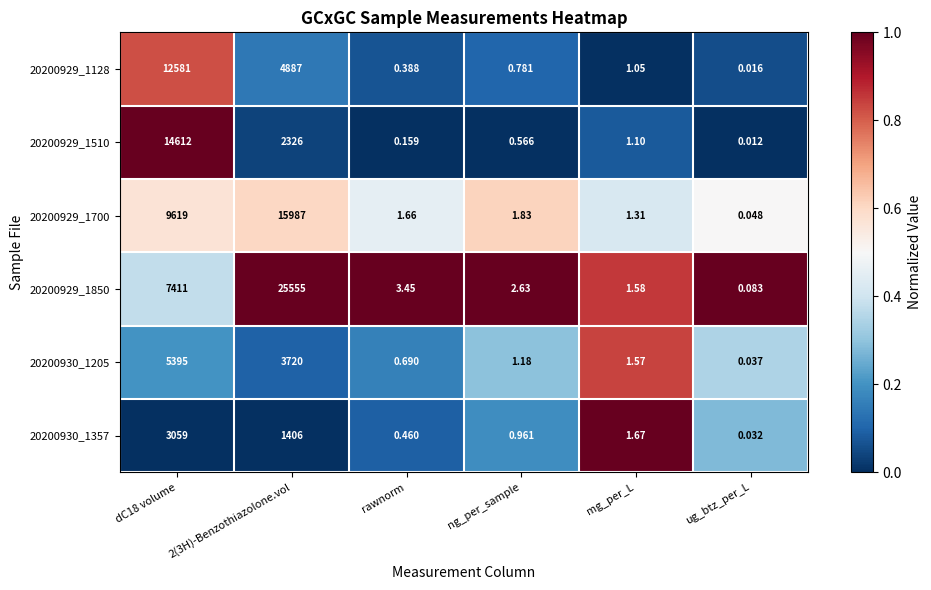

At which label does 20200929_1128 reach its minimum?

ug_btz_per_L